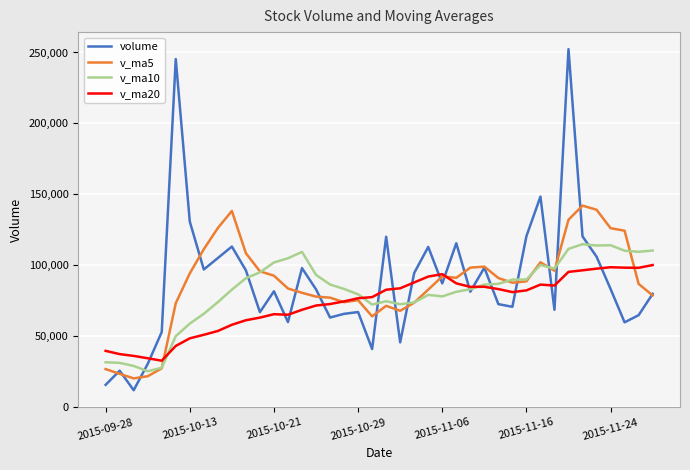

List the series in order of their peak value, highest first.

volume, v_ma5, v_ma10, v_ma20